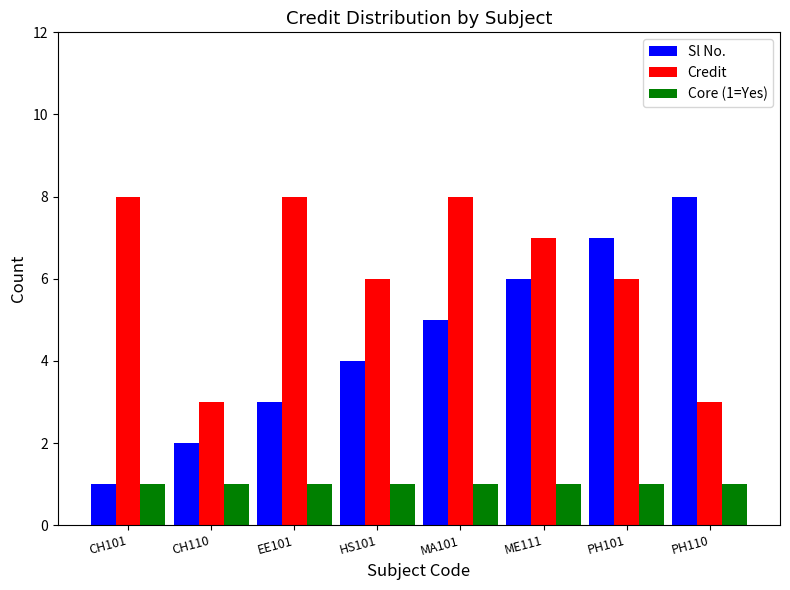

Reading left to right, list all the values displayed in this chart.

Sl No.: 1	2	3	4	5	6	7	8
Credit: 8	3	8	6	8	7	6	3
Core (1=Yes): 1	1	1	1	1	1	1	1